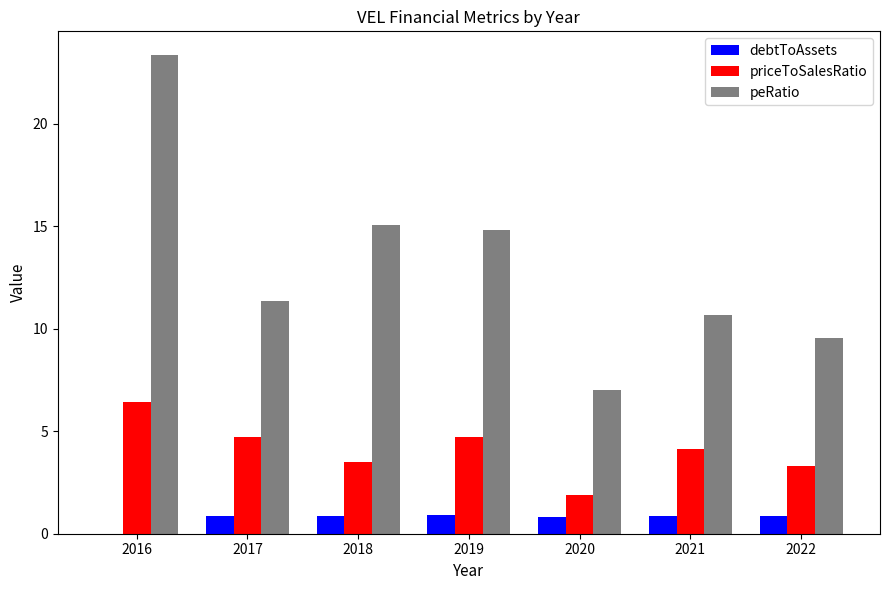

Is it true that peRatio equals 24.8 at 2018?

False